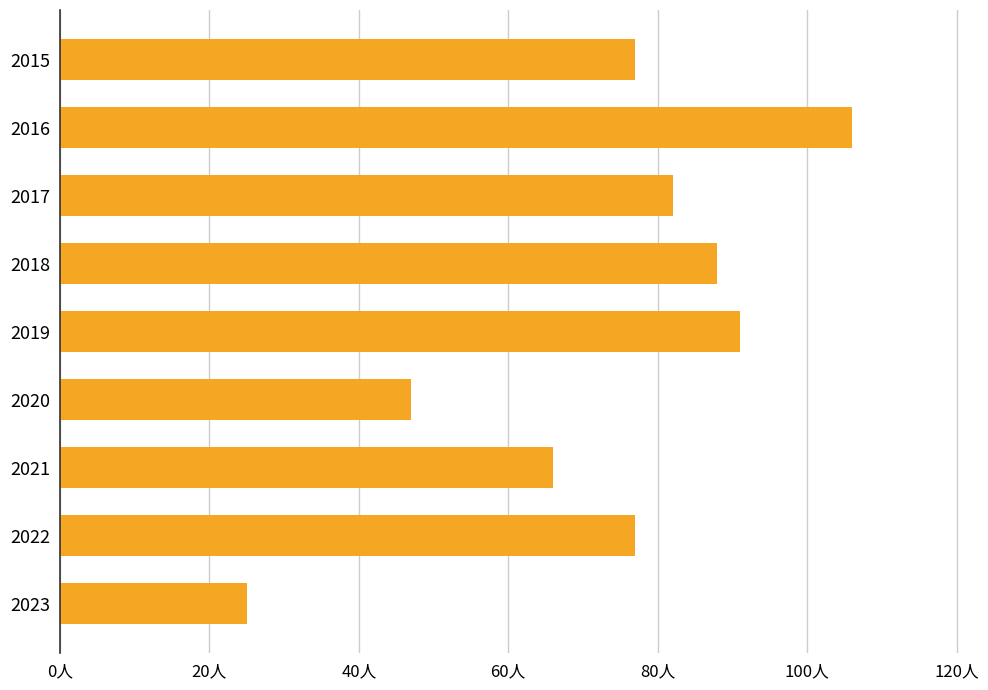

Does the chart contain any negative values?

No